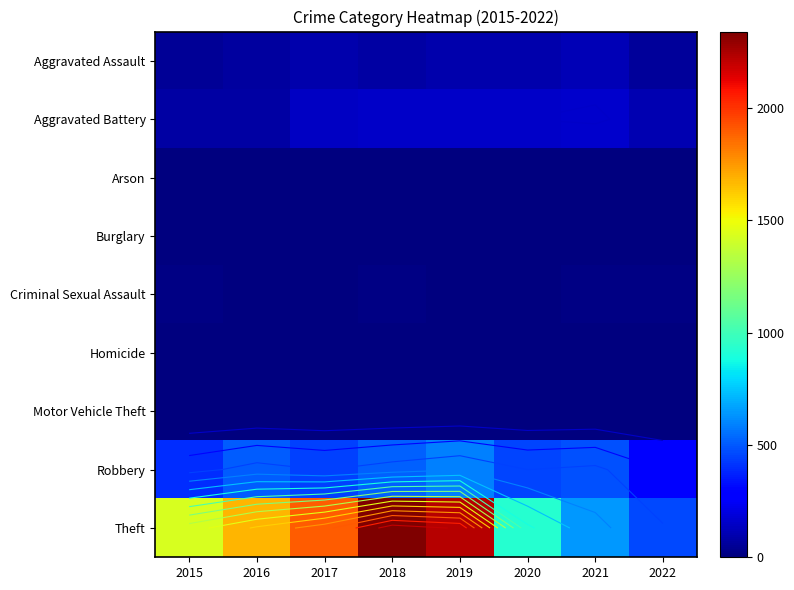

What is the total value across all series at 2017?

2592